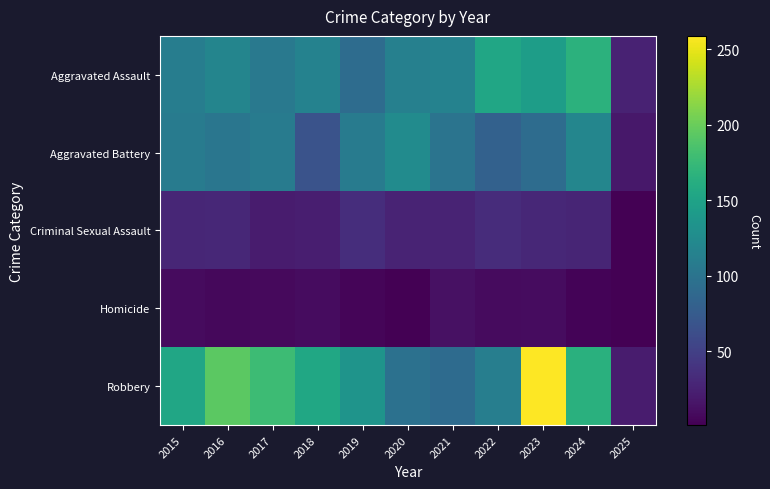

Between 2021 and 2024, which series saw the biggest shift?

Robbery